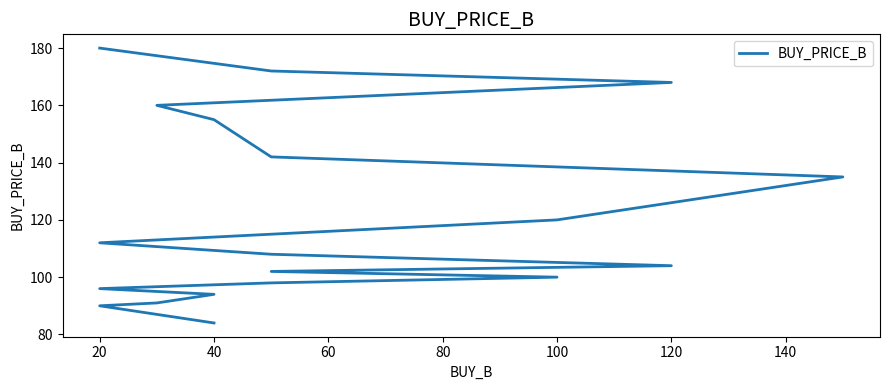

Does the chart display data point markers on the line(s)?

No